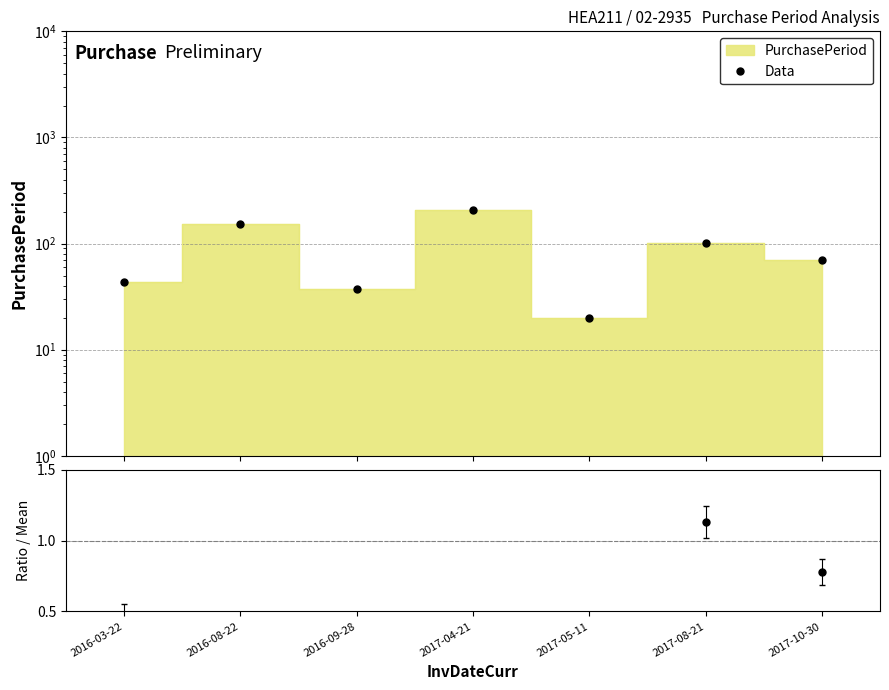

What is the spread (max minus min) of values at 2017-08-21?

100.9